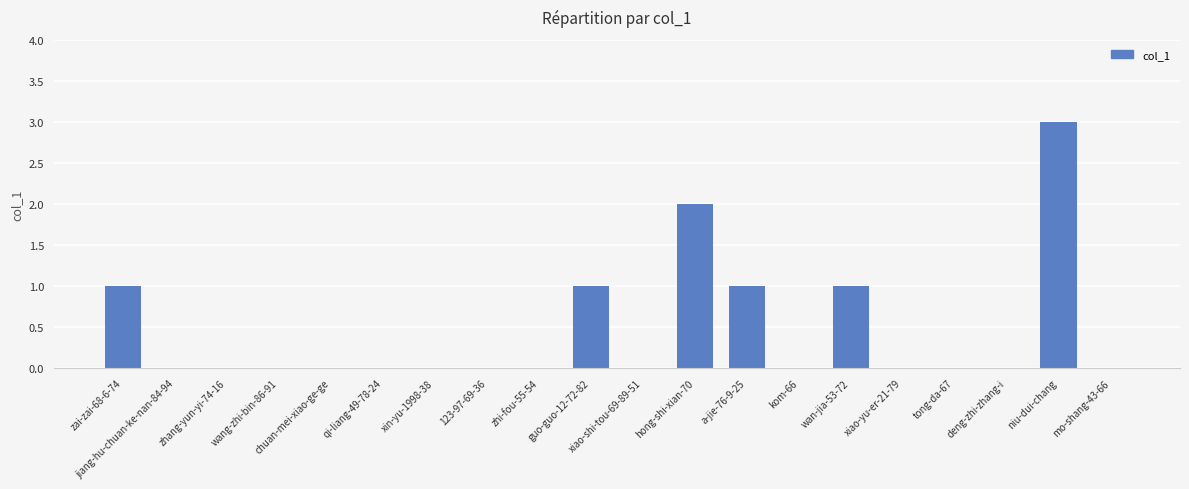

True or false: the data shows 3 at hong-shi-xian-70.

False